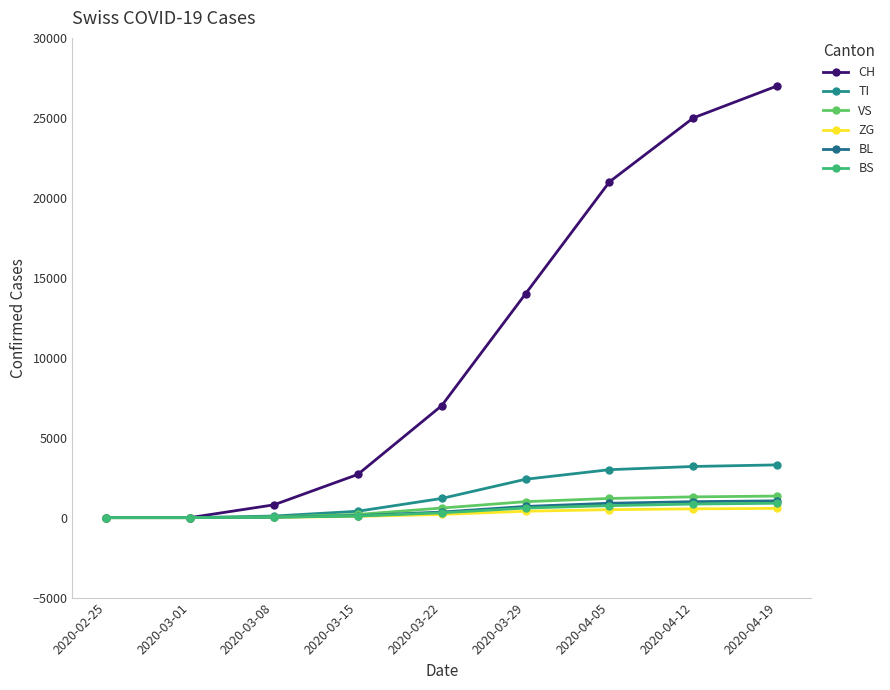

Which label corresponds to the largest value in the chart?

2020-04-19